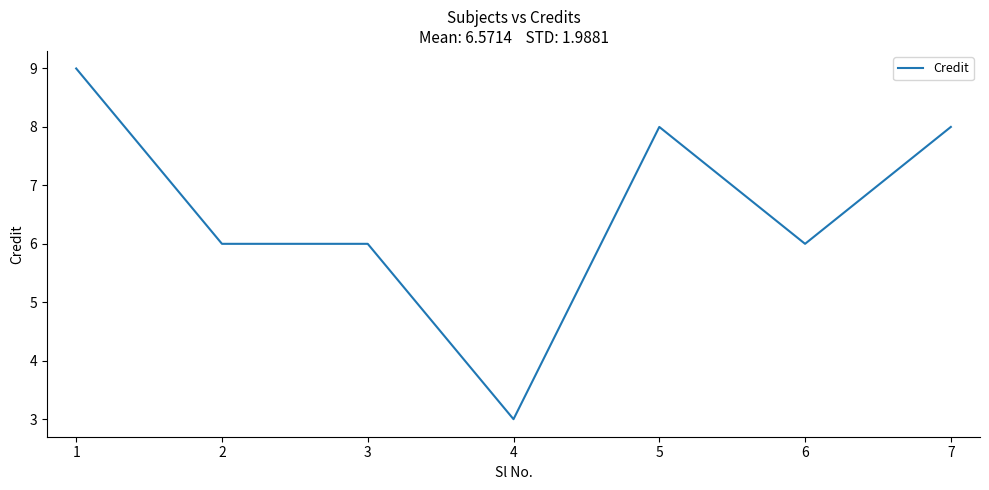

Count the number of categories in the chart.

7